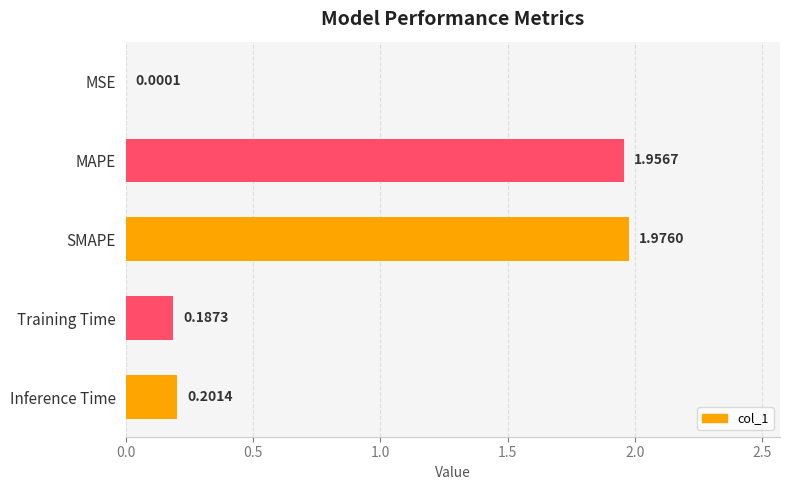

What is the change in value from MSE to Training Time?

+0.2